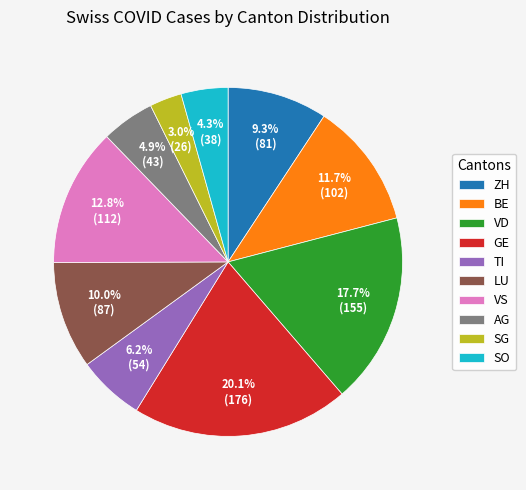

Which slice is the smallest?

SG